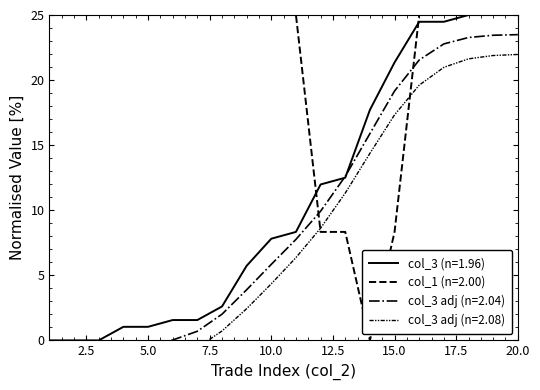

Read the col_1 (price) value at 20.

25.0